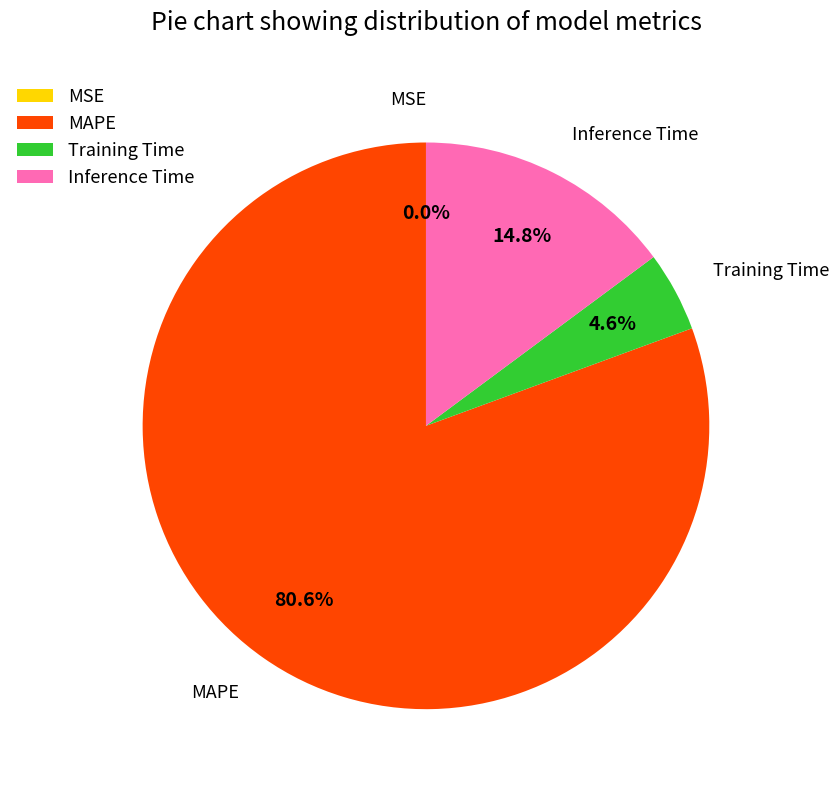

Which has a higher value, MAPE or Training Time?

MAPE